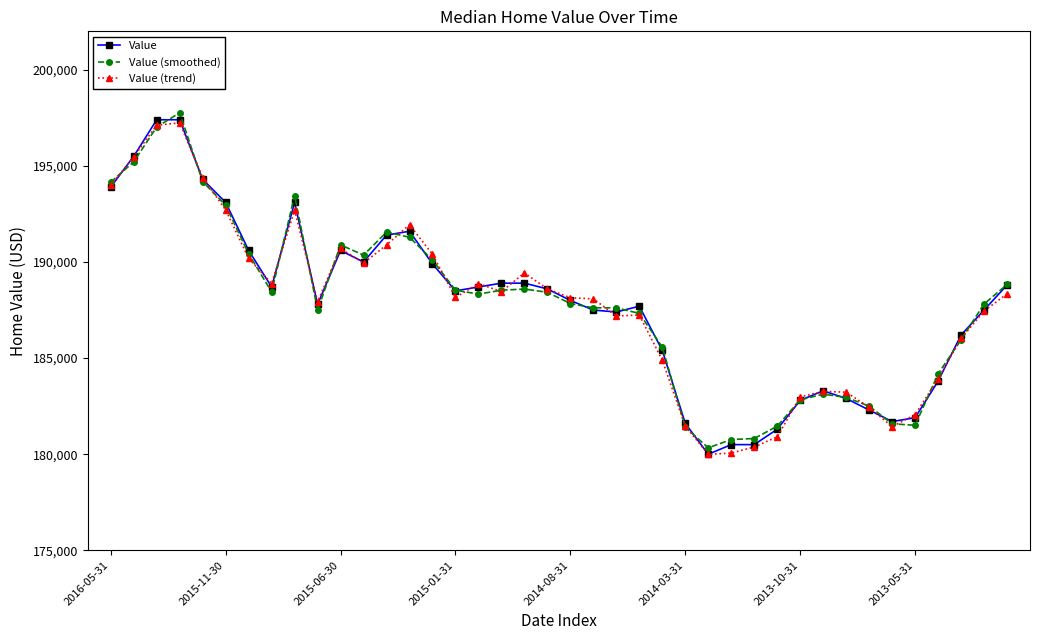

After their last crossing, which series has the higher values: Value (trend) or Value?

Value